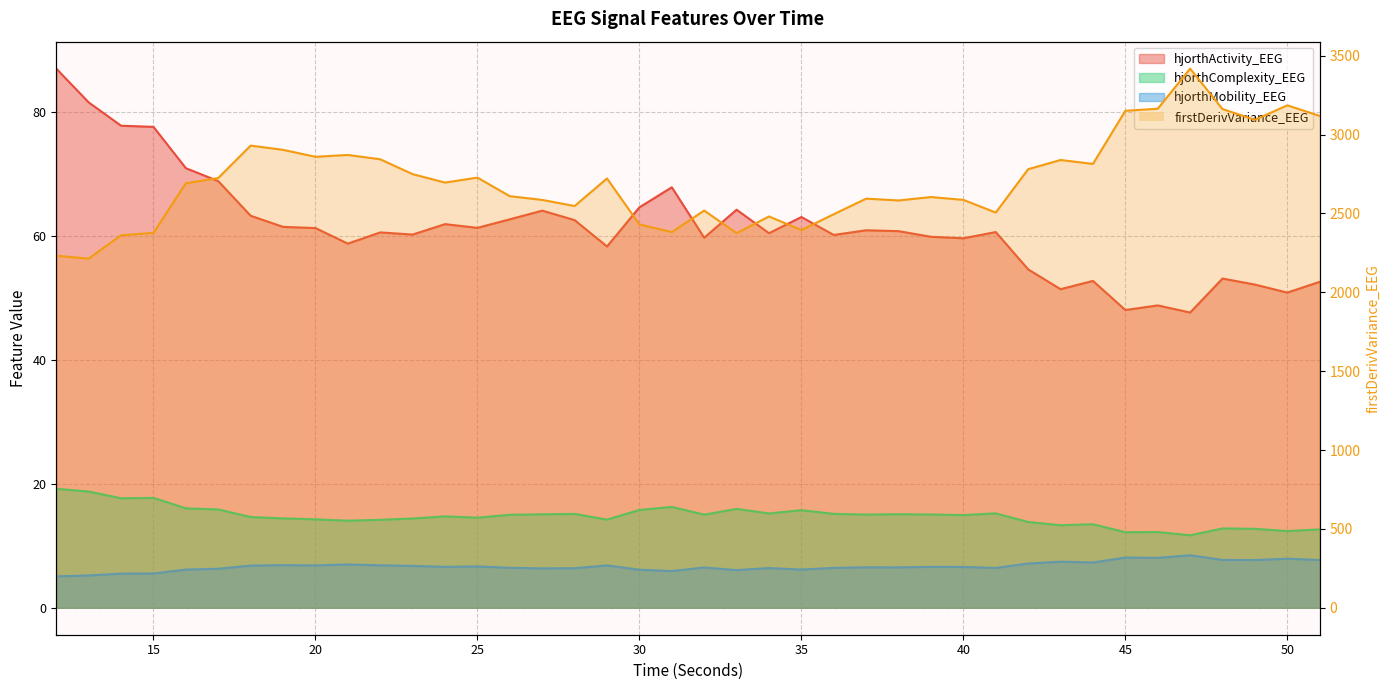

True or false: hjorthComplexity_EEG and firstDerivVariance_EEG cross at least once.

False